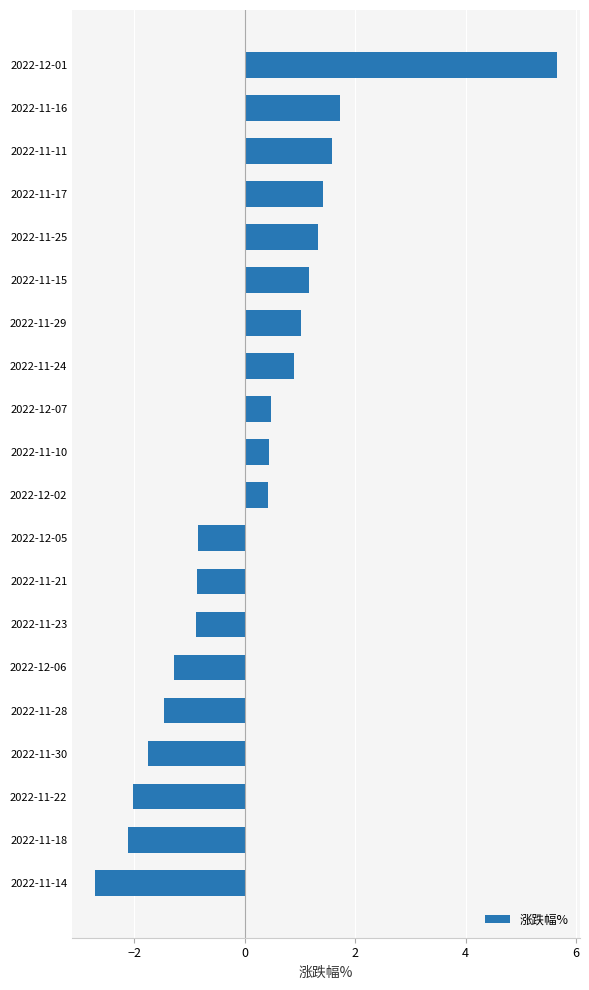

Is it true that the value at 2022-11-15 is 1.7?

False